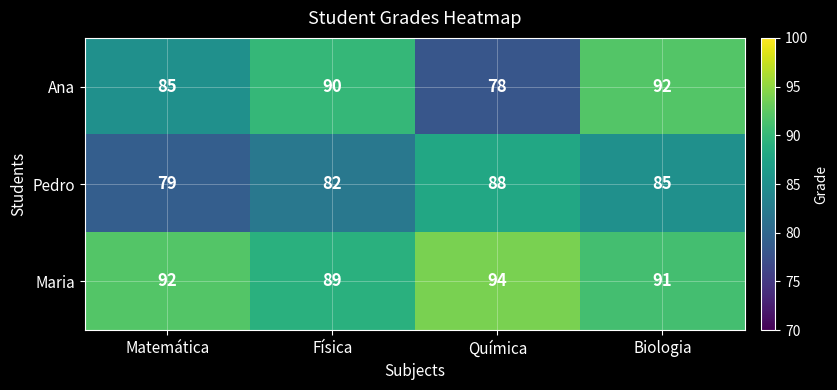

List the series in order of their overall mean, lowest first.

Pedro, Ana, Maria